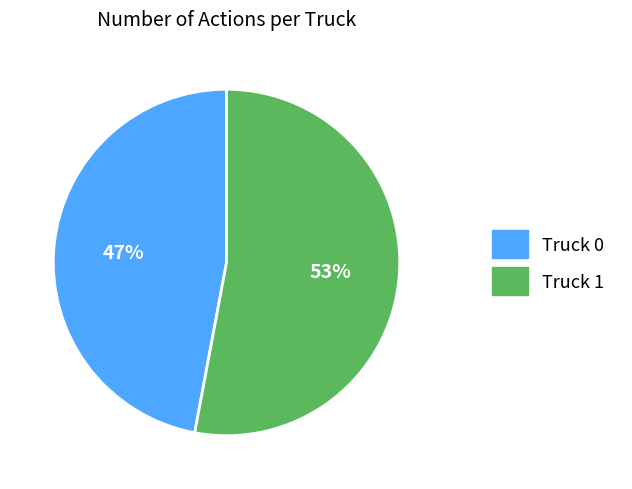

How many segments does this pie chart have?

2